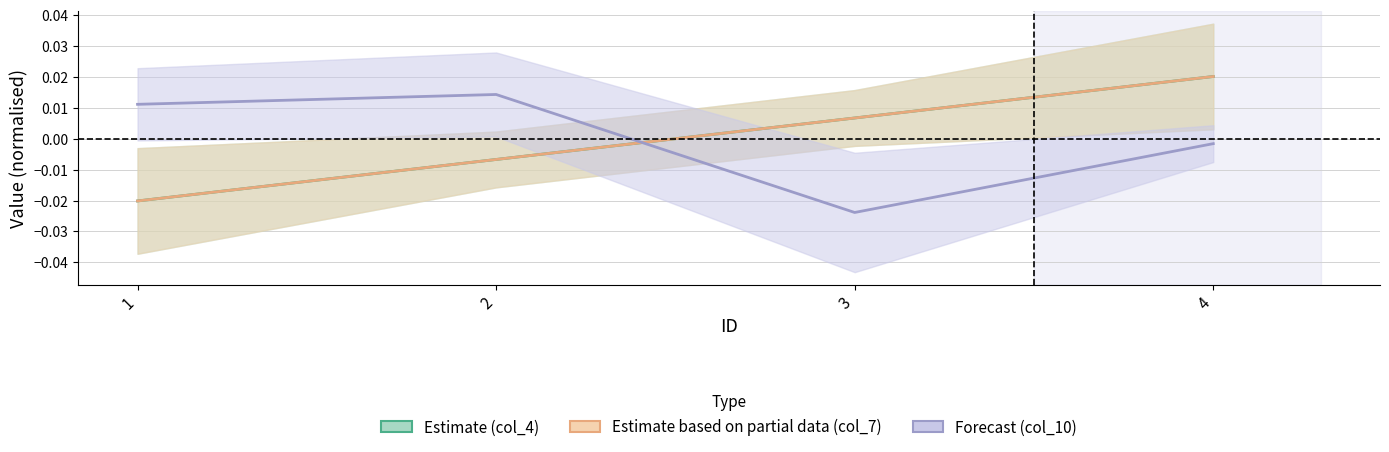

Between which two adjacent categories do col_10 and col_7 first intersect?

2 and 3